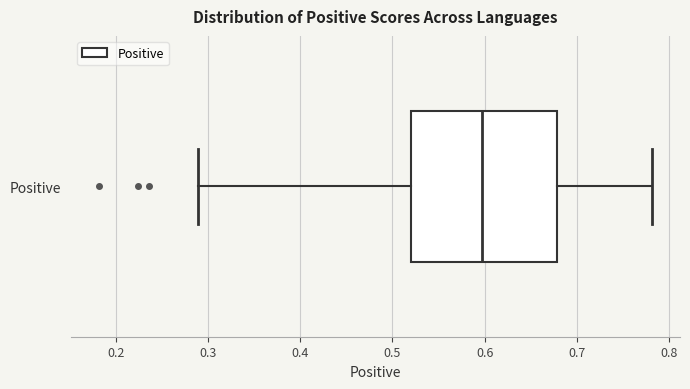

Read this box plot against the x-axis: the position of the median line, the range covered by the box, and the ends of both whiskers. The values are not printed on the chart, so give them approximately, as read against the axis.

median 0.60, box 0.52 to 0.68, whiskers 0.29 to 0.78